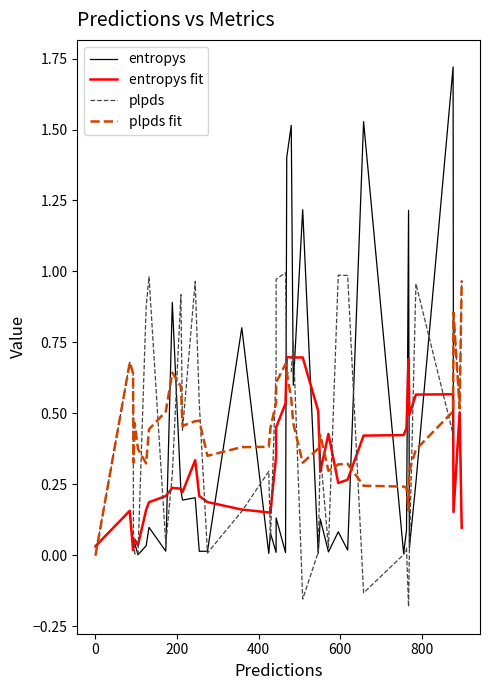

At how many categories does at least one series exceed 0?

40